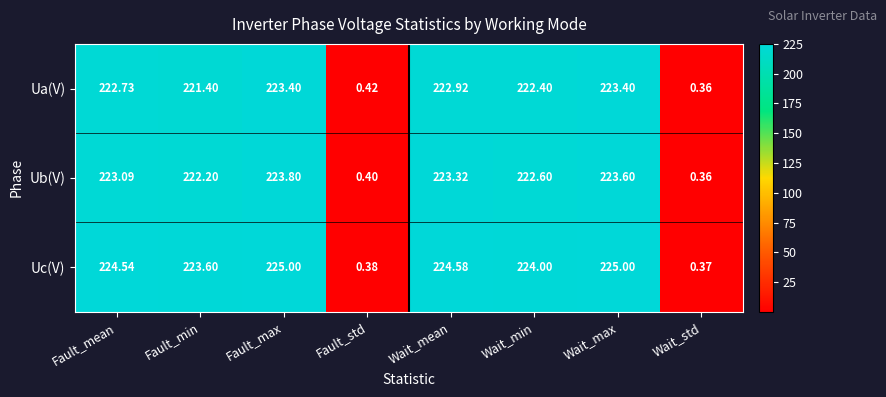

At which category does the chart reach its minimum across all series?

Wait_std